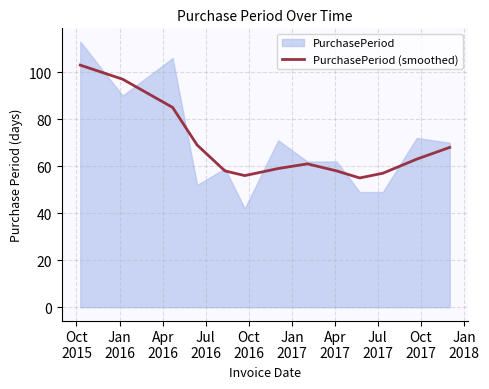

How many points are higher than both their immediate neighbors (excluding endpoints)?

1